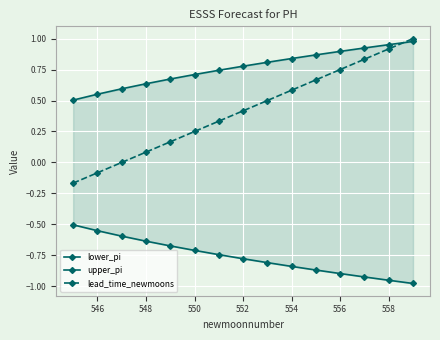

The value of lead_time_newmoons at 552 is 0.2. True or false?

False